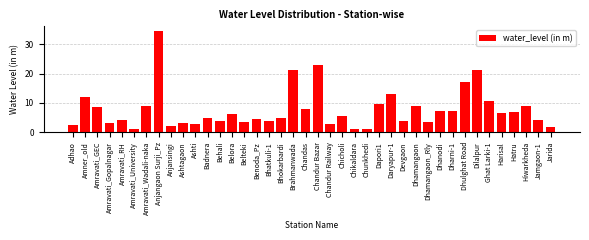

What is the maximum value shown in the chart?

34.4